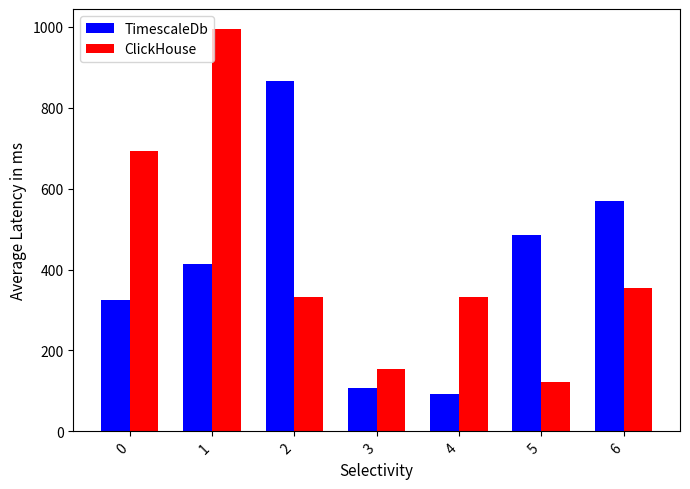

Which series changed the most between 3 and 6?

TimescaleDb